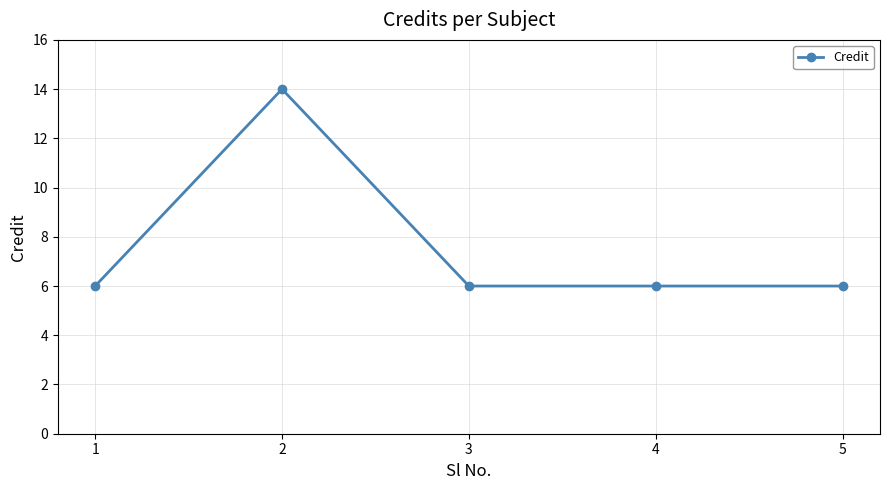

What is the value of the 2nd point from the left?

14